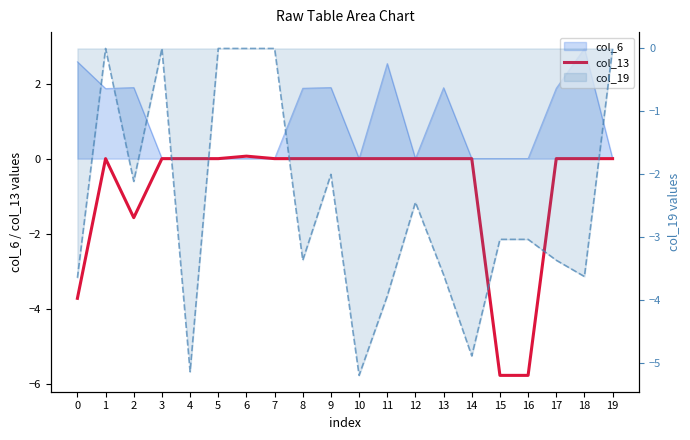

What is the minimum value shown in the chart?

-5.8